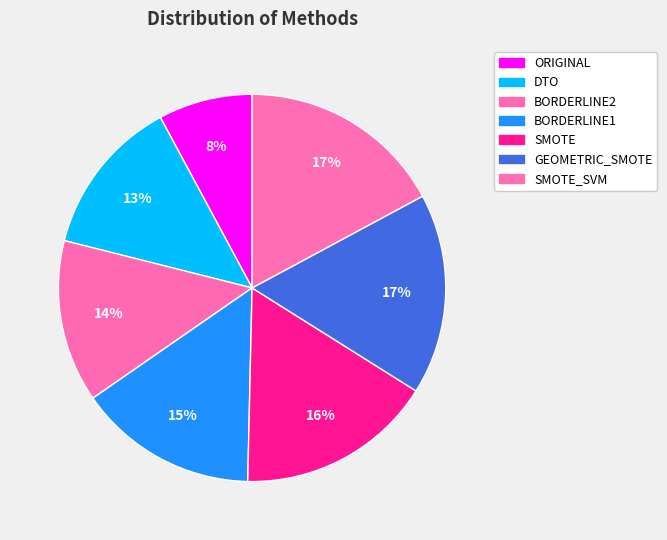

How many slices are in this pie chart?

7